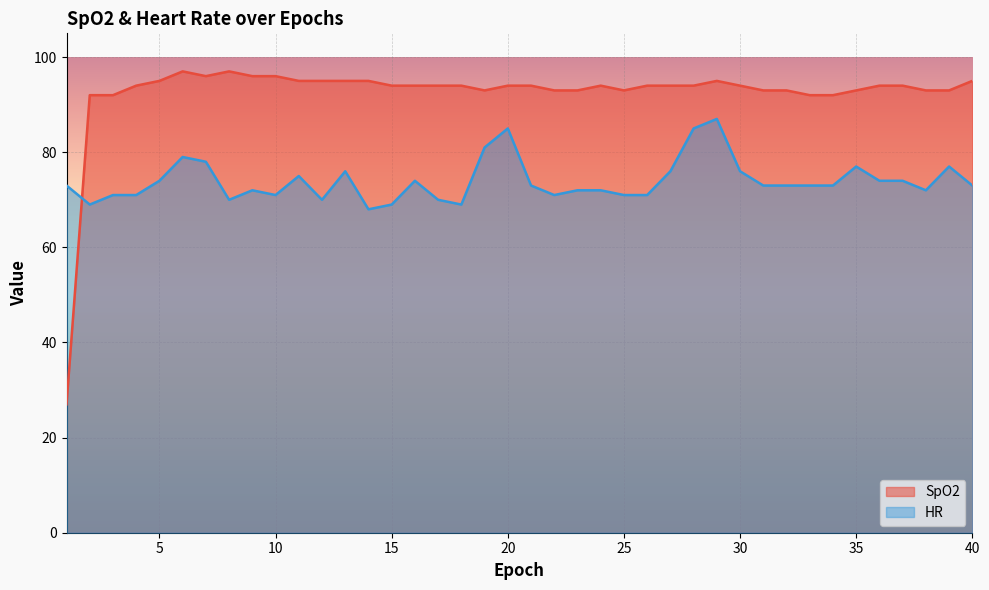

Rank the series by their average value, from lowest to highest.

HR, SpO2